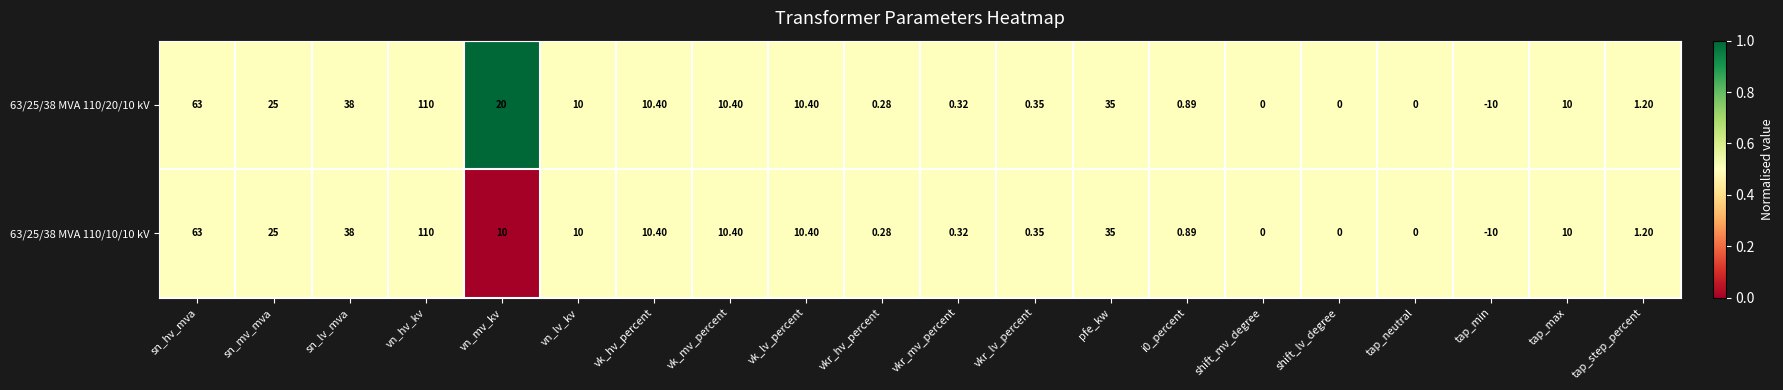

Which label corresponds to the smallest value in the chart?

tap_min